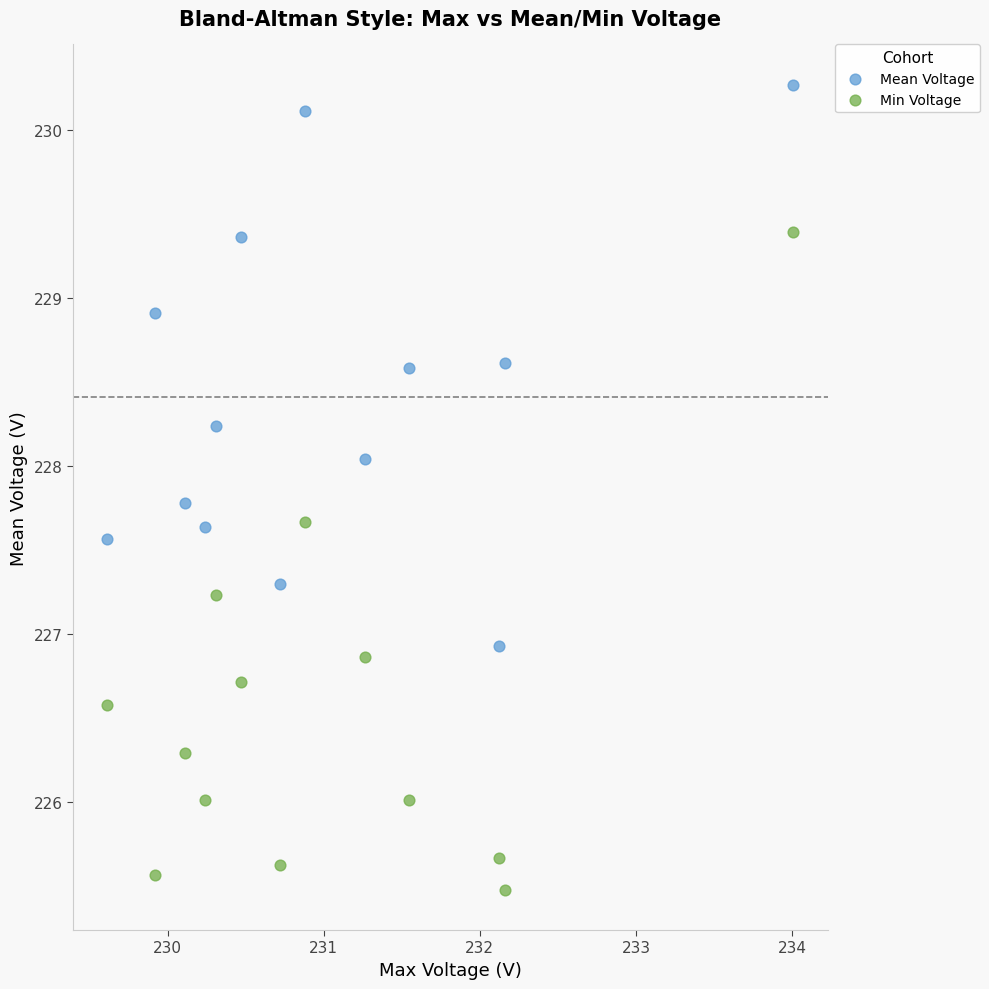

Across all data points, what is the range of Y values (max minus min)?

4.8